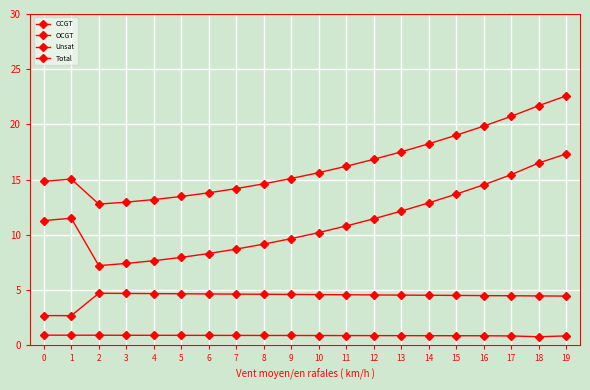

Is this an area chart (filled region under the line)?

No